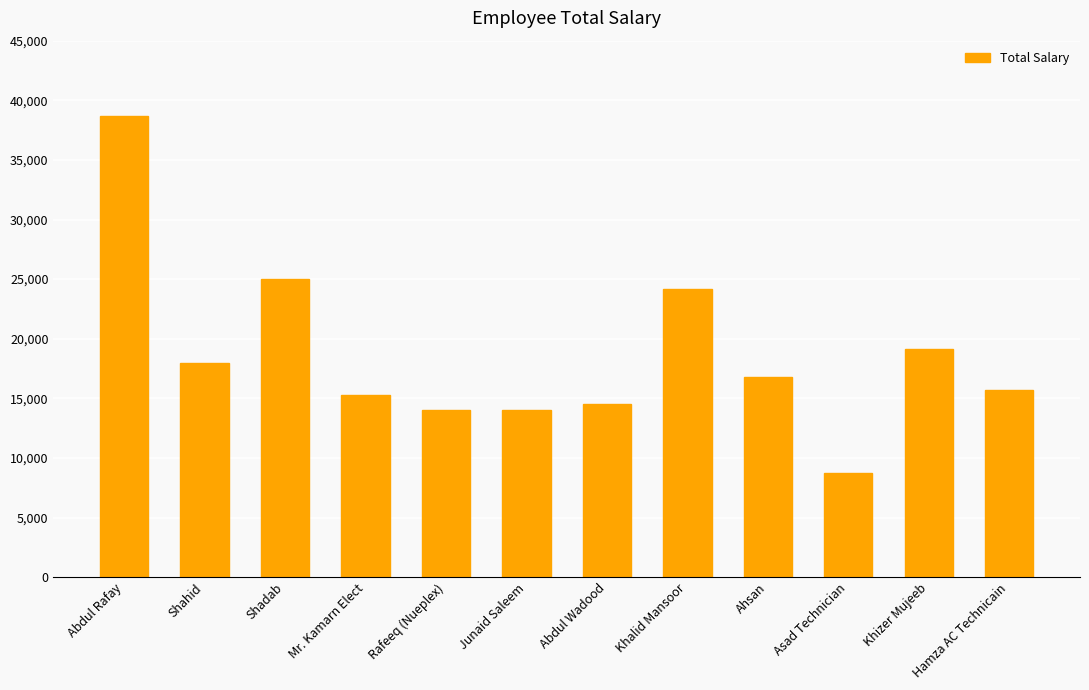

What is the smallest value displayed?

8709.7